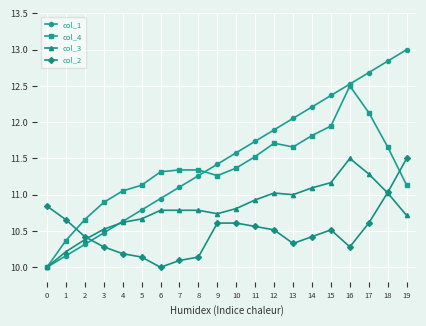

At how many categories does at least one series exceed 12?

7